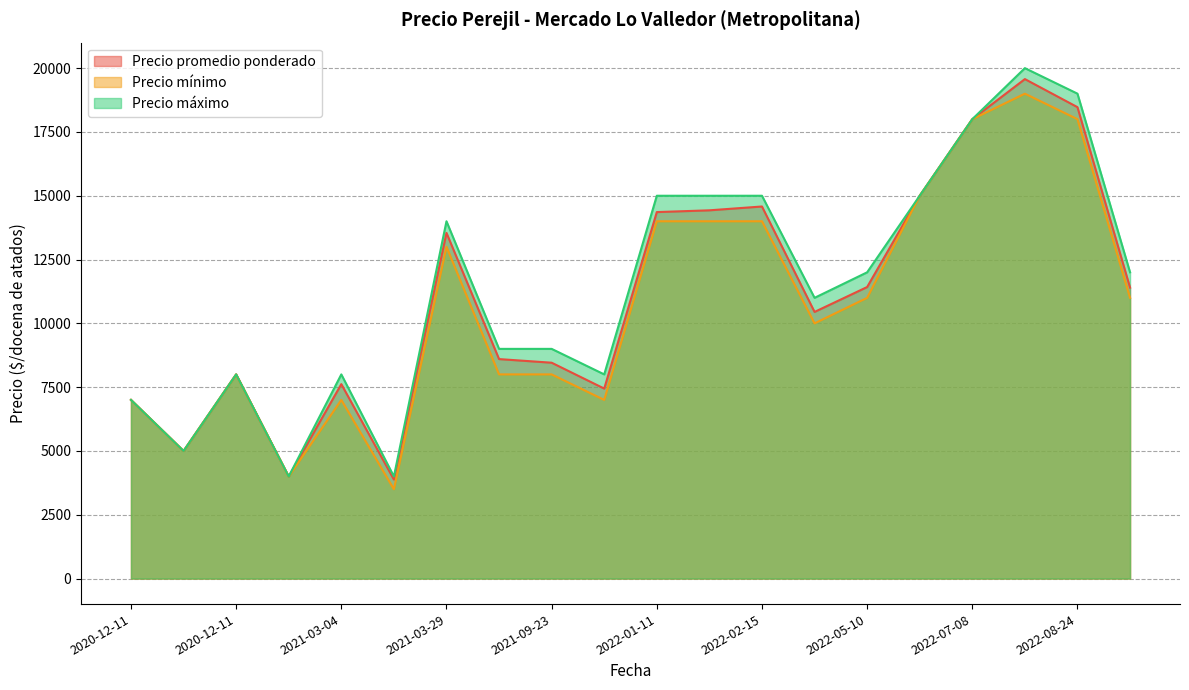

What is the sum of all Precio máximo values?

228000